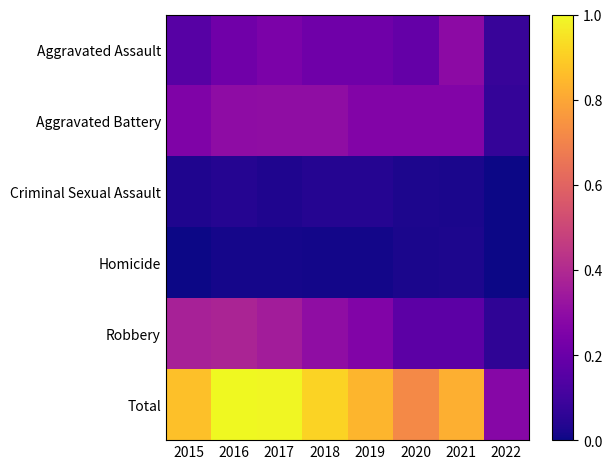

Reading right to left, list all the values displayed in this chart.

Aggravated Assault: 2022=0.1	2021=0.3	2020=0.2	2019=0.2	2018=0.2	2017=0.2	2016=0.2	2015=0.2
Aggravated Battery: 2022=0.1	2021=0.3	2020=0.3	2019=0.3	2018=0.3	2017=0.3	2016=0.3	2015=0.3
Criminal Sexual Assault: 2022=0.0	2021=0.0	2020=0.0	2019=0.0	2018=0.0	2017=0.0	2016=0.0	2015=0.0
Homicide: 2022=0.0	2021=0.0	2020=0.0	2019=0.0	2018=0.0	2017=0.0	2016=0.0	2015=0.0
Robbery: 2022=0.1	2021=0.2	2020=0.2	2019=0.3	2018=0.3	2017=0.4	2016=0.4	2015=0.4
Total: 2022=0.3	2021=0.8	2020=0.7	2019=0.8	2018=0.9	2017=1.0	2016=1.0	2015=0.9